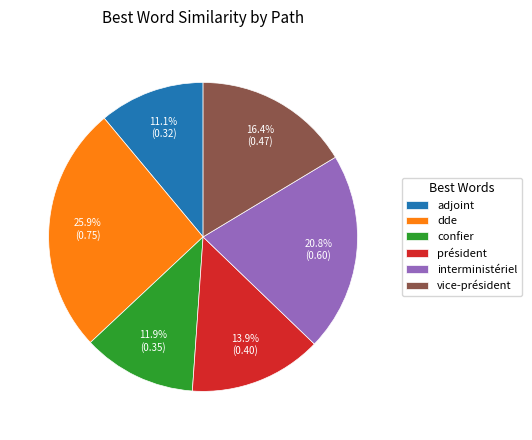

To the nearest percent, what portion does interministériel represent?

21%